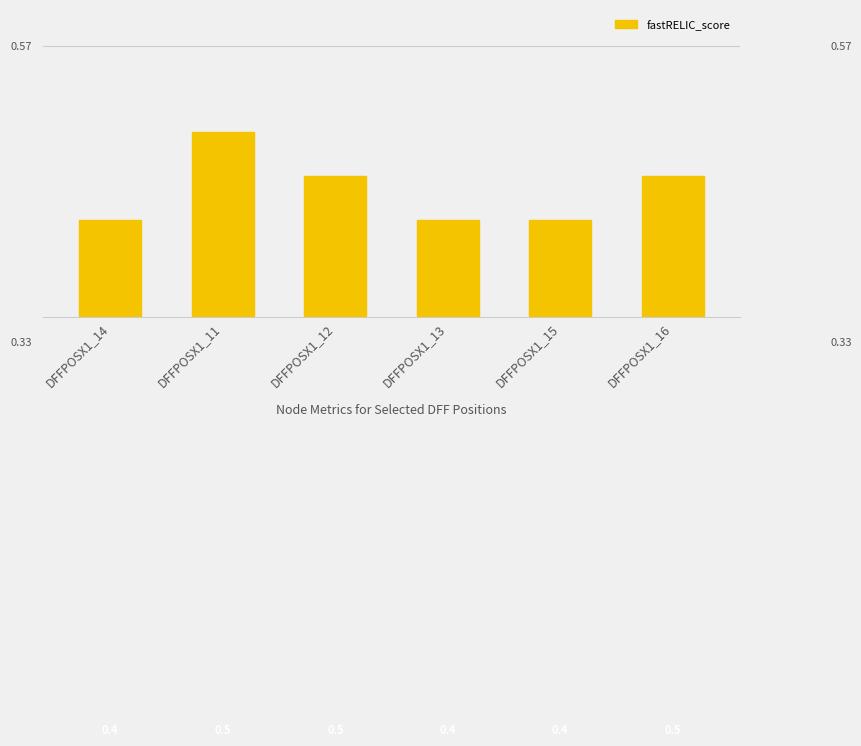

Count the values in the range 0 to 1.

6